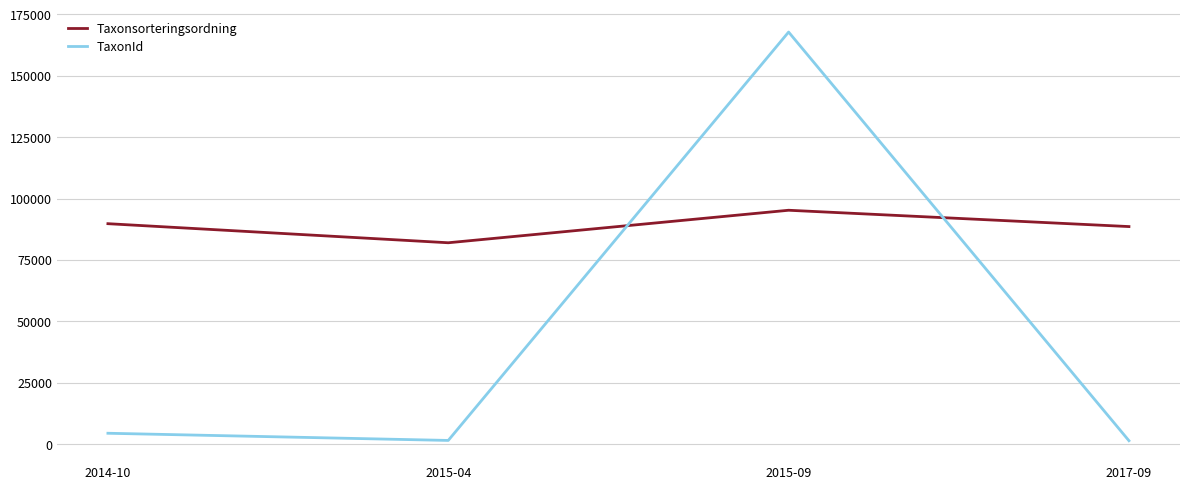

What is the total value across all series at 2017-09?

89900.0